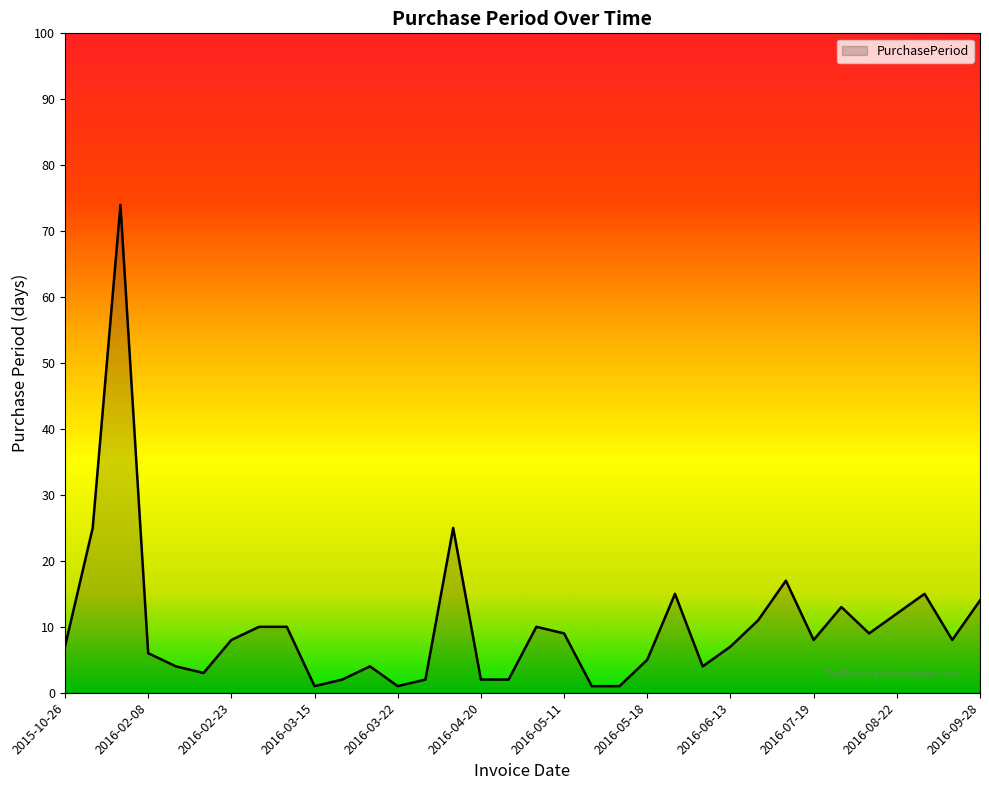

What is the maximum value shown in the chart?

74